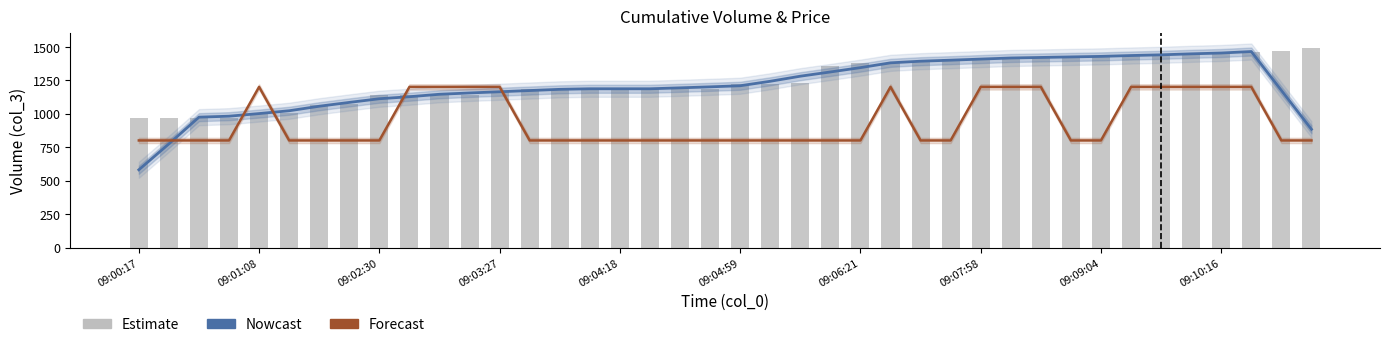

The col_3 (Cumul. Vol) series shows 1406.0 at 27. True or false?

True